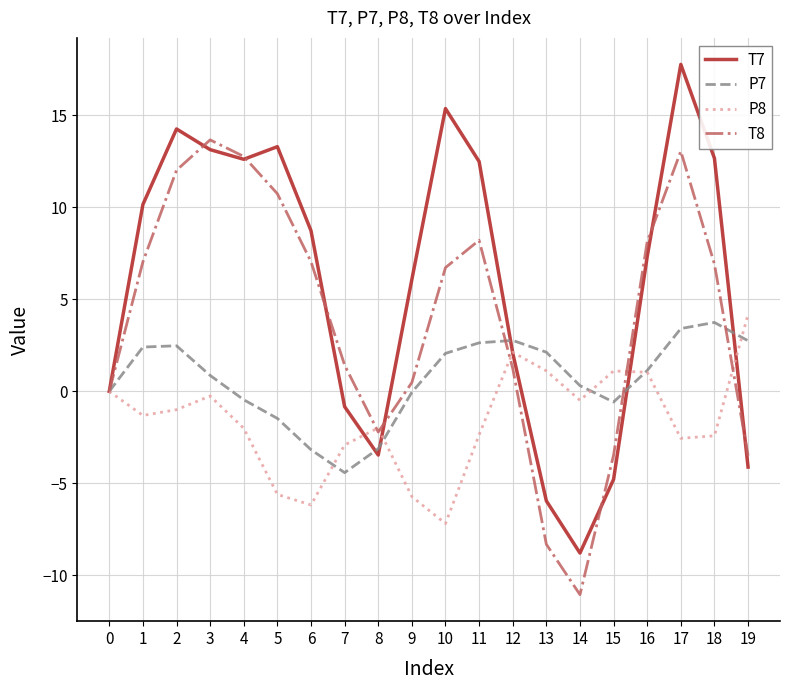

Does the chart display data point markers on the line(s)?

No